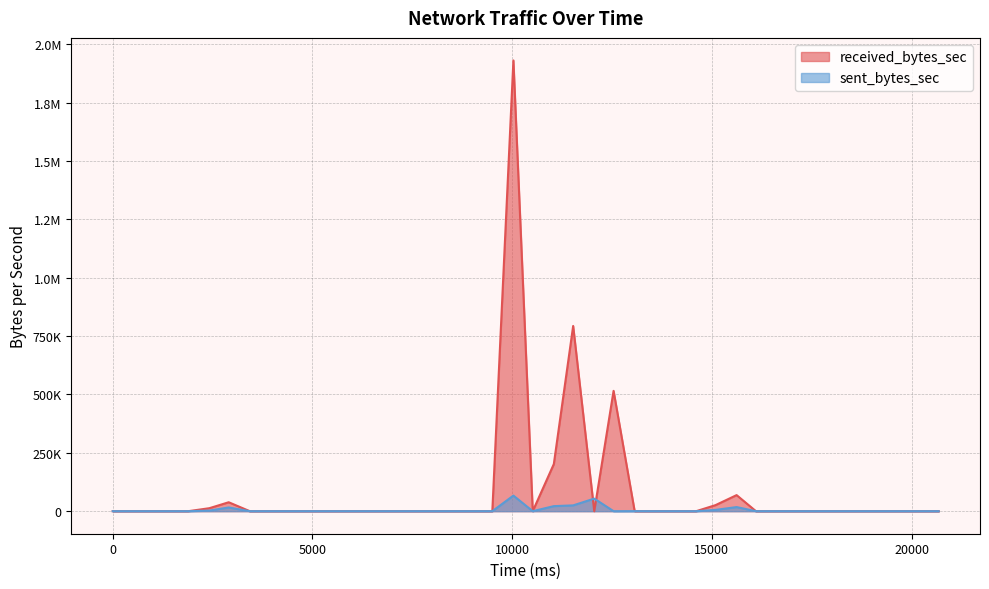

How many interior local valleys does the sent_bytes_sec series have?

2